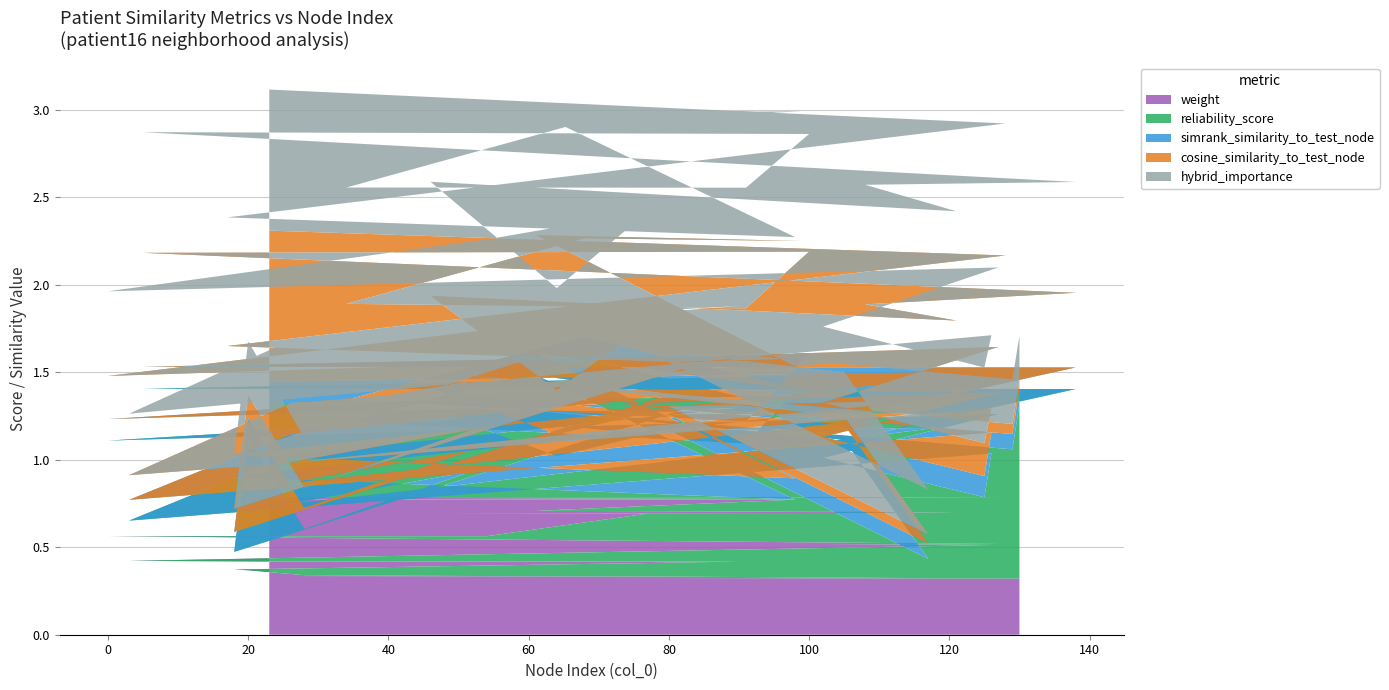

Reading left to right, transcribe all the data shown in this chart.

weight: 0.8	0.8	0.8	0.8	0.7	0.7	0.7	0.7	0.7	0.7	0.7	0.7	0.7	0.7	0.7	0.7	0.7	0.6	0.6	0.5	0.5	0.5	0.5	0.4	0.4	0.4	0.4	0.4	0.4	0.3	0.3	0.3	0.3	0.3	0.3	0.3	0.3	0.3	0.3	0.3
reliability_score: 0.5	0.6	0.1	0.0	0.8	0.6	0.9	0.5	0.4	0.8	0.7	0.7	0.4	0.6	0.6	0.3	0.5	0.7	0.5	0.7	0.5	0.3	0.5	0.2	0.6	0.9	0.9	0.1	0.8	0.3	0.6	0.4	0.6	0.9	0.8	0.1	0.8	1.0	0.7	1.0
simrank_similarity_to_test_node: 0.1	0.1	0.1	0.1	0.1	0.1	0.1	0.1	0.1	0.1	0.1	0.1	0.1	0.1	0.1	0.1	0.1	0.1	0.1	0.1	0.1	0.1	0.1	0.1	0.1	0.1	0.1	0.1	0.1	0.1	0.1	0.1	0.1	0.1	0.1	0.1	0.1	0.1	0.1	0.1
cosine_similarity_to_test_node: 0.9	0.7	0.6	0.6	0.7	0.9	0.6	0.5	0.6	0.6	0.7	0.4	0.6	0.4	0.5	0.3	0.5	0.4	0.2	0.3	0.2	0.2	0.1	0.1	0.2	0.1	0.1	0.1	0.1	0.1	0.1	0.1	0.1	0.1	0.0	0.1	0.0	0.1	0.1	0.0
hybrid_importance: 0.8	0.8	0.7	0.7	0.7	0.7	0.7	0.7	0.7	0.7	0.7	0.6	0.7	0.6	0.7	0.6	0.6	0.5	0.5	0.5	0.4	0.4	0.4	0.4	0.4	0.3	0.3	0.3	0.3	0.3	0.3	0.3	0.3	0.3	0.3	0.3	0.3	0.3	0.3	0.3